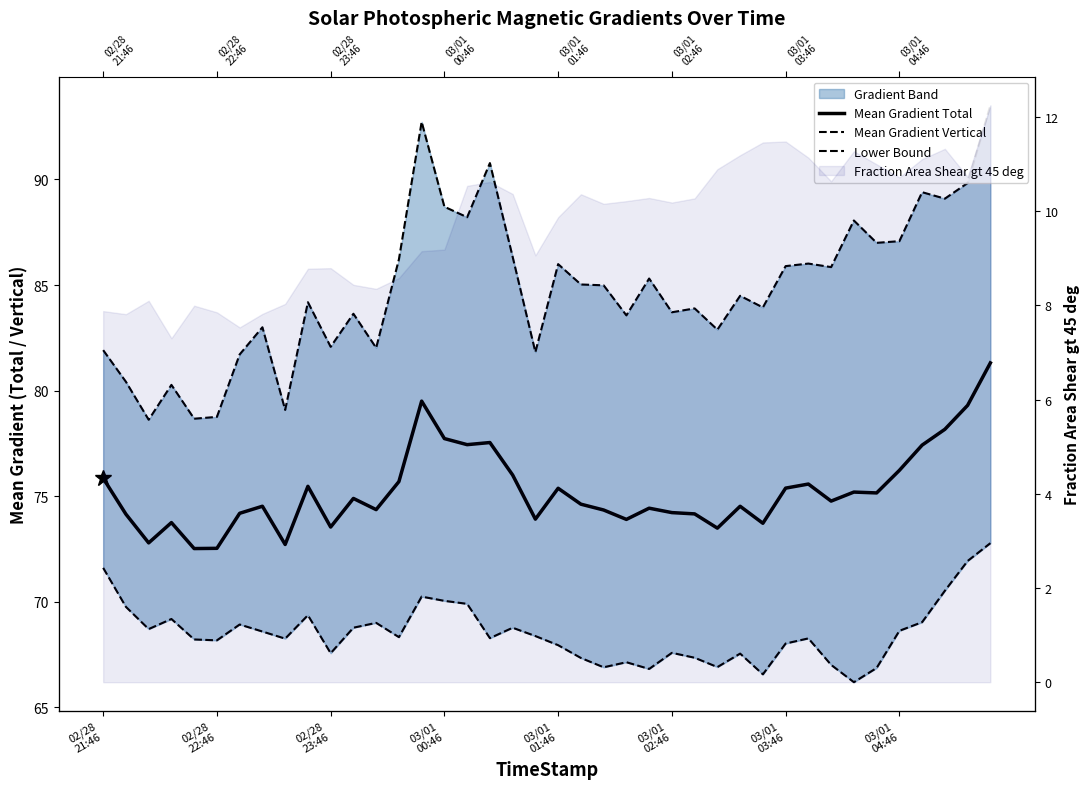

What is the minimum value shown in the chart?

66.2